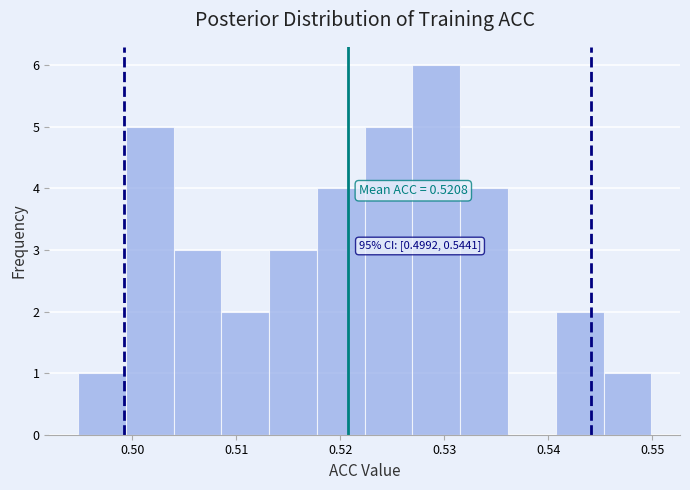

Over which range of the x-axis is the bar tallest?

0.527 to 0.532